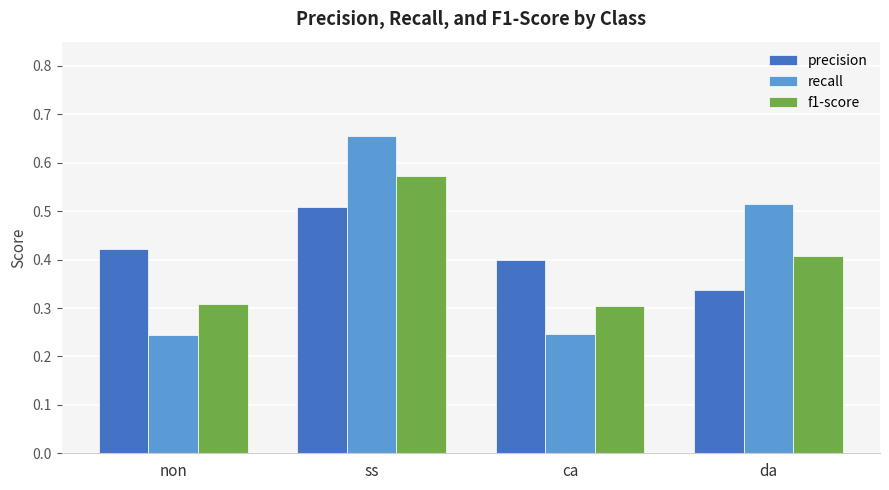

Count the precision values in the range 0 to 1.

4